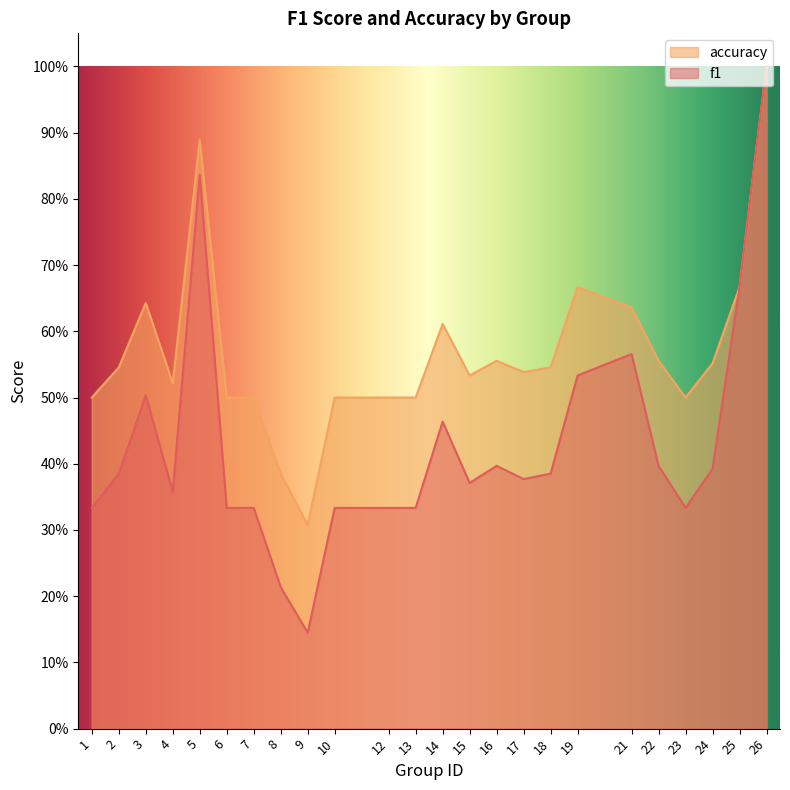

Reading left to right, what are all the values shown in this chart?

f1: 1=0.3	2=0.4	3=0.5	4=0.4	5=0.8	6=0.3	7=0.3	8=0.2	9=0.1	10=0.3	12=0.3	13=0.3	14=0.5	15=0.4	16=0.4	17=0.4	18=0.4	19=0.5	21=0.6	22=0.4	23=0.3	24=0.4	25=0.7	26=1.0
accuracy: 1=0.5	2=0.5	3=0.6	4=0.5	5=0.9	6=0.5	7=0.5	8=0.4	9=0.3	10=0.5	12=0.5	13=0.5	14=0.6	15=0.5	16=0.6	17=0.5	18=0.5	19=0.7	21=0.6	22=0.6	23=0.5	24=0.6	25=0.7	26=1.0